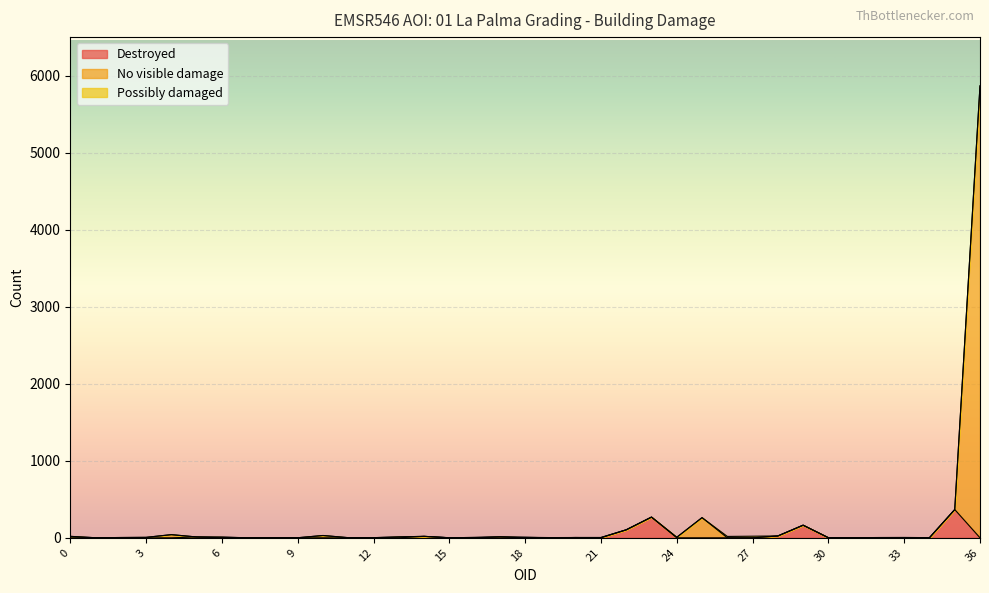

True or false: No visible damage and Destroyed intersect in this chart.

False